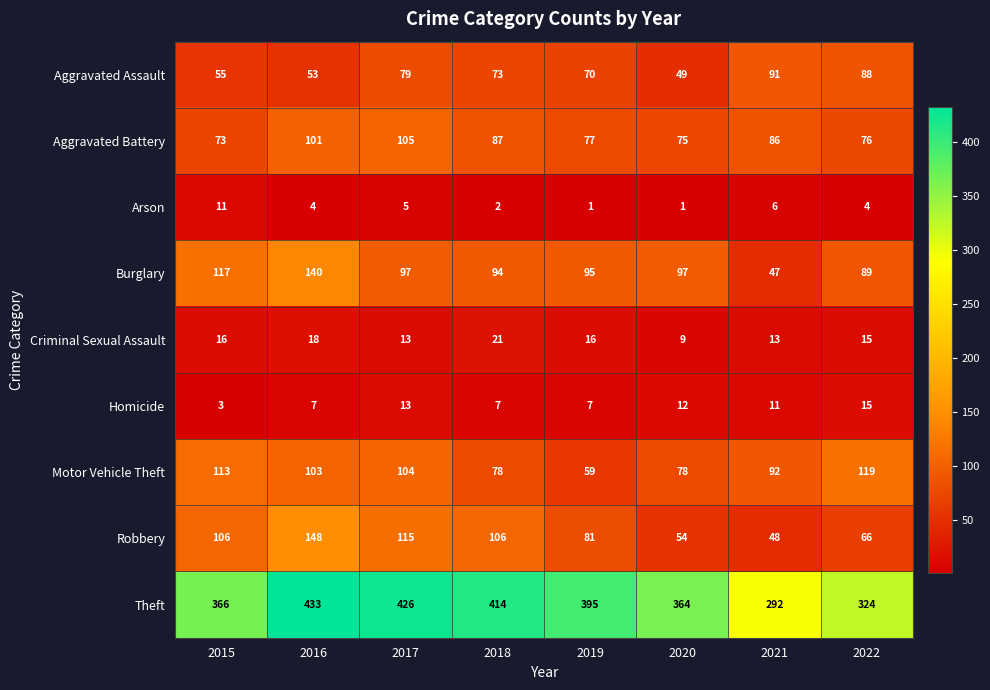

What is the greatest value displayed?

433